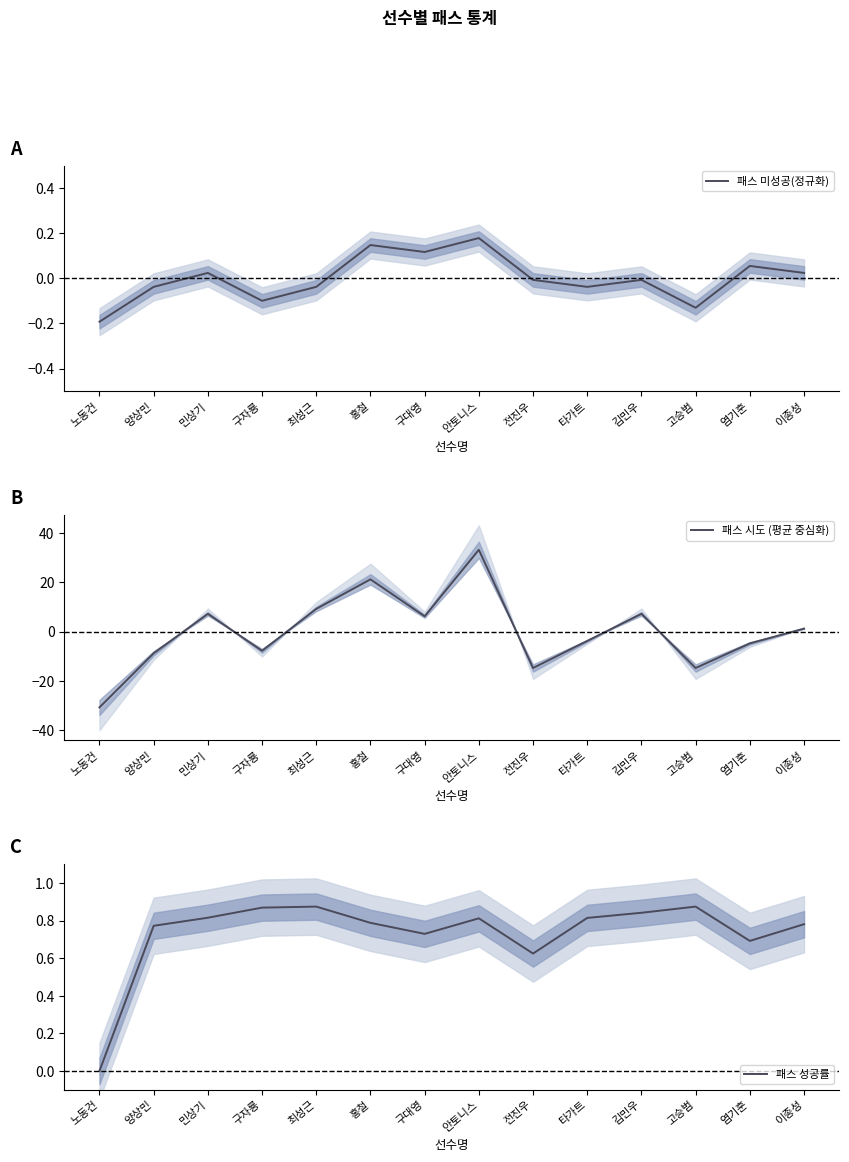

What is the label of the 7th point from the left?

구대영